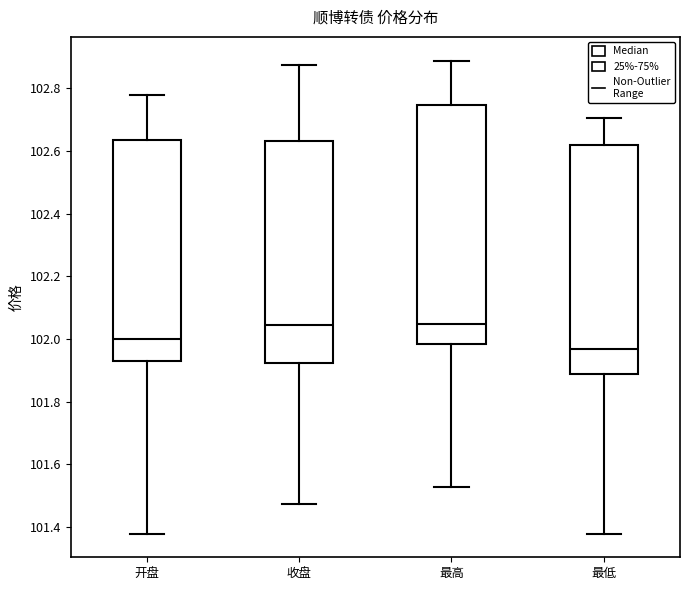

Reading left to right, read every box against the y-axis: the position of its median line, the range the box covers, and the ends of its whiskers. The values are not printed on the chart, so give them approximately, as read against the axis.

开盘: median 102.00, box 101.94 to 102.64, whiskers 101.38 to 102.78
收盘: median 102.04, box 101.92 to 102.64, whiskers 101.48 to 102.88
最高: median 102.04, box 101.98 to 102.74, whiskers 101.52 to 102.88
最低: median 101.96, box 101.88 to 102.62, whiskers 101.38 to 102.70